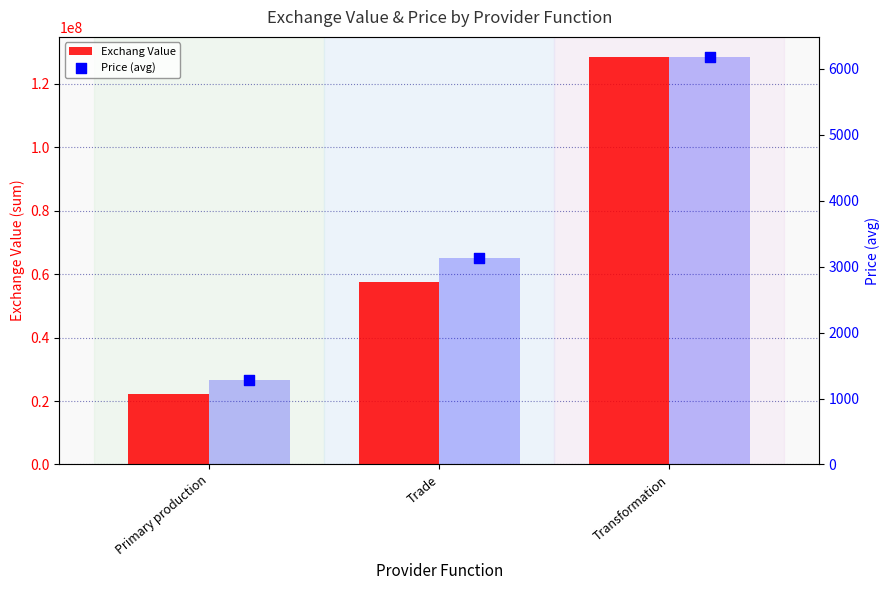

Which series contains the highest Y value?

Exchang Value